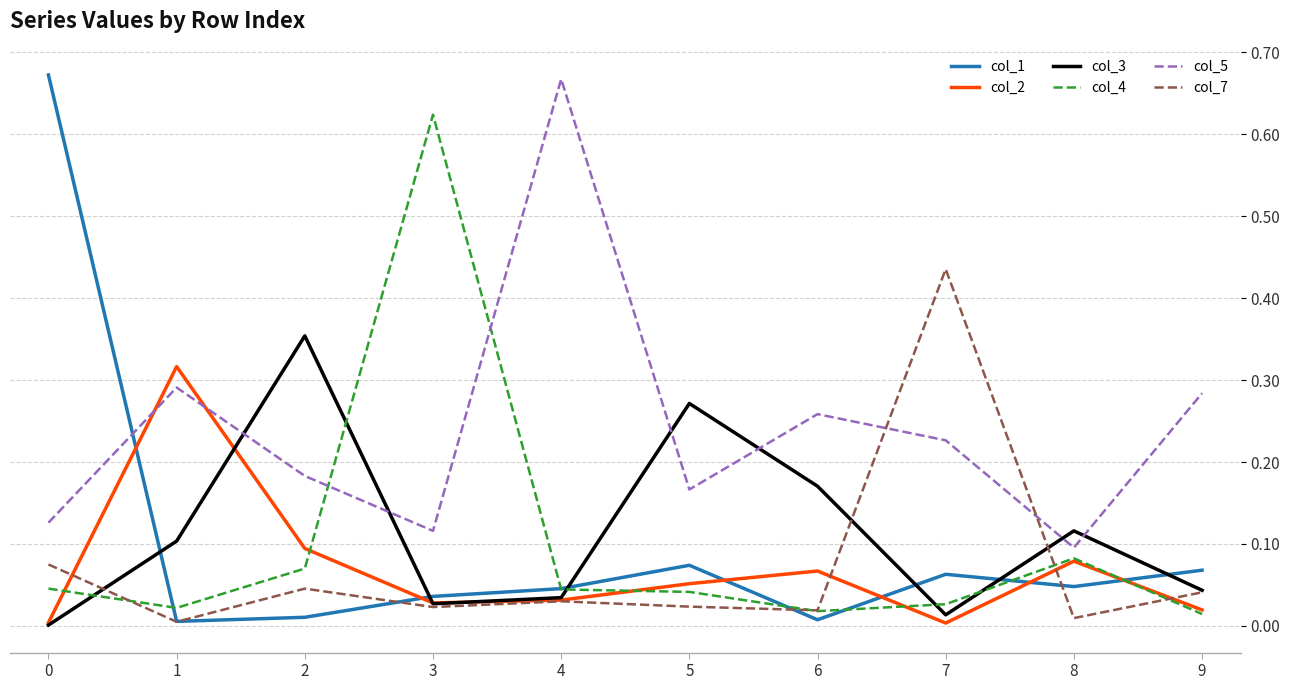

The value of col_5 at 4 is 0.2. True or false?

False